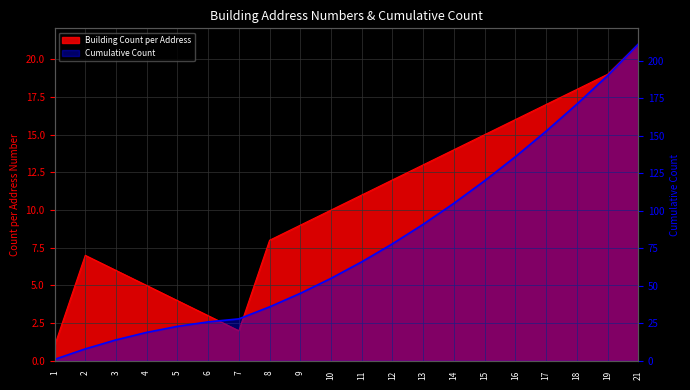

True or false: Cumulative Count and Building Count per Address cross at least once.

False